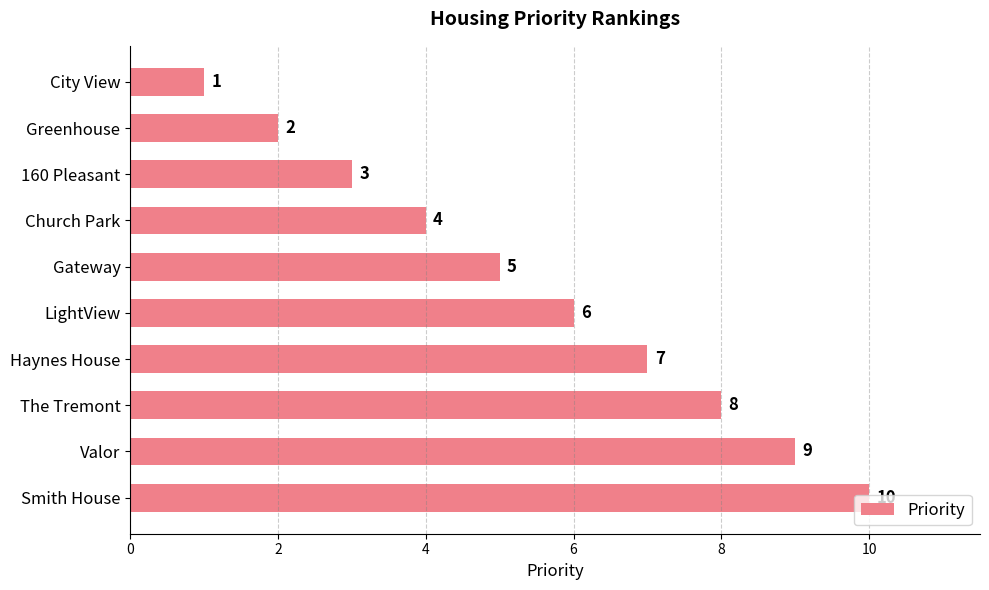

The chart shows a value of 9 at Valor. True or false?

True